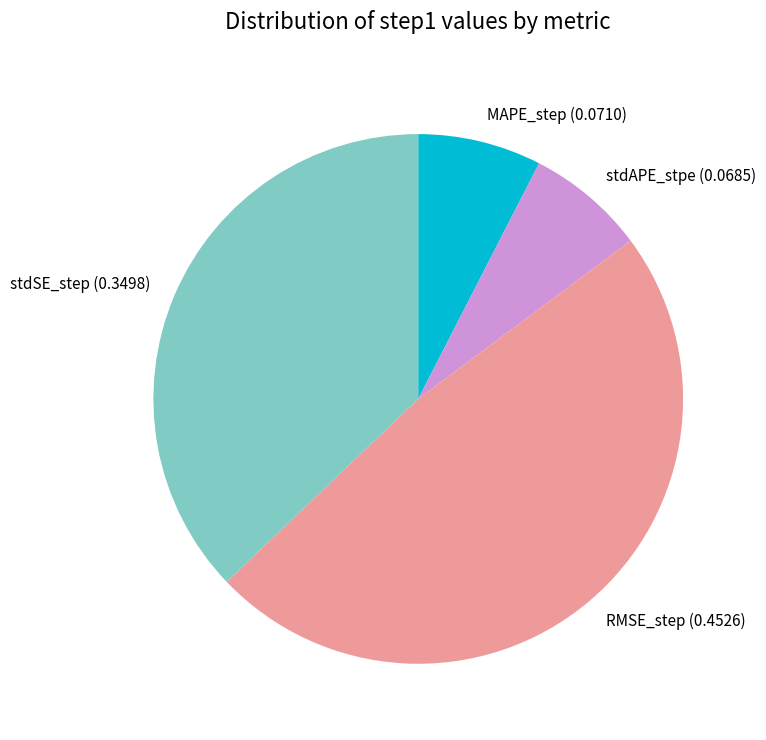

The stdAPE_stpe slice represents 16% of the pie. True or false?

False